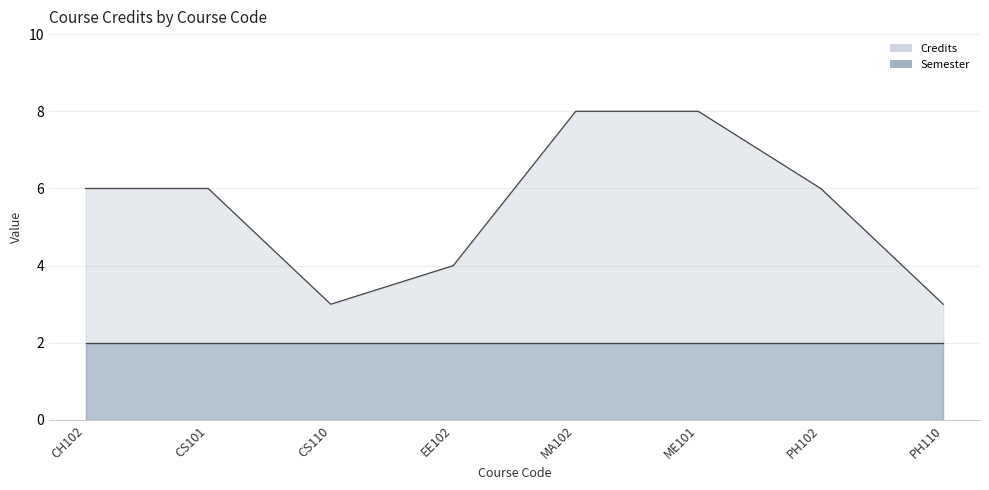

True or false: there are more than 2 points higher than both neighbors.

False